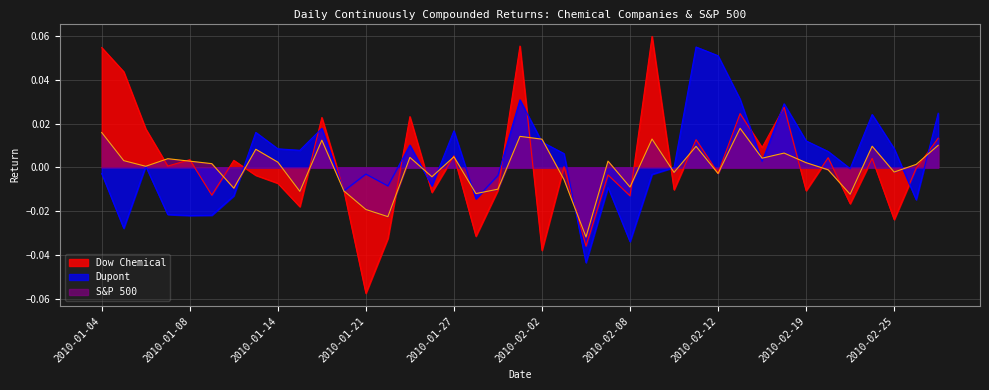

True or false: S&P 500 has more than 0 interior local peaks.

True